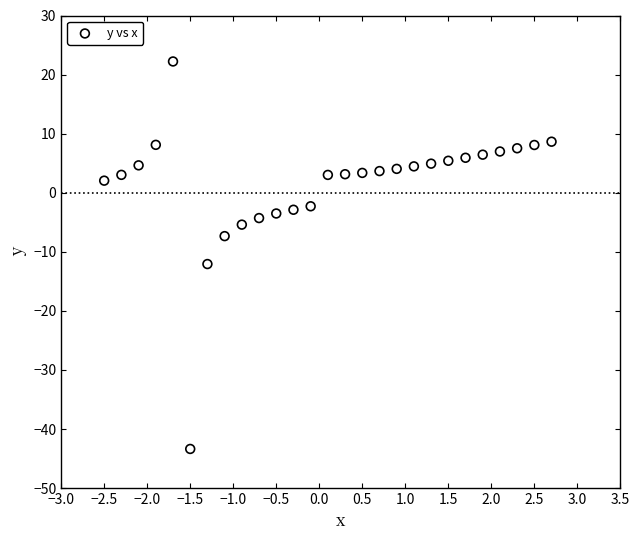

What is the range of Y values (max minus min)?

65.6